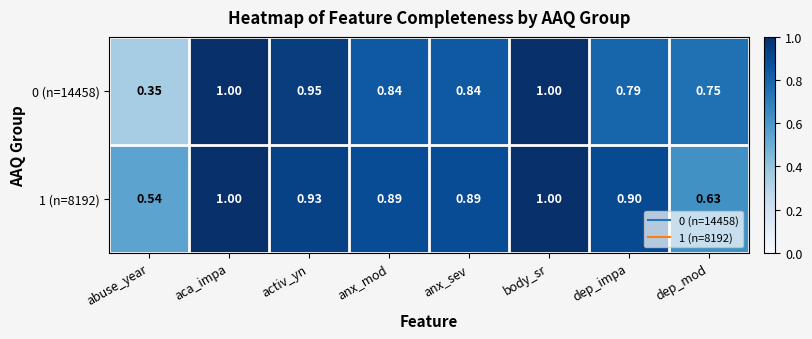

Which series has the largest total across all categories?

1 (n=8192)